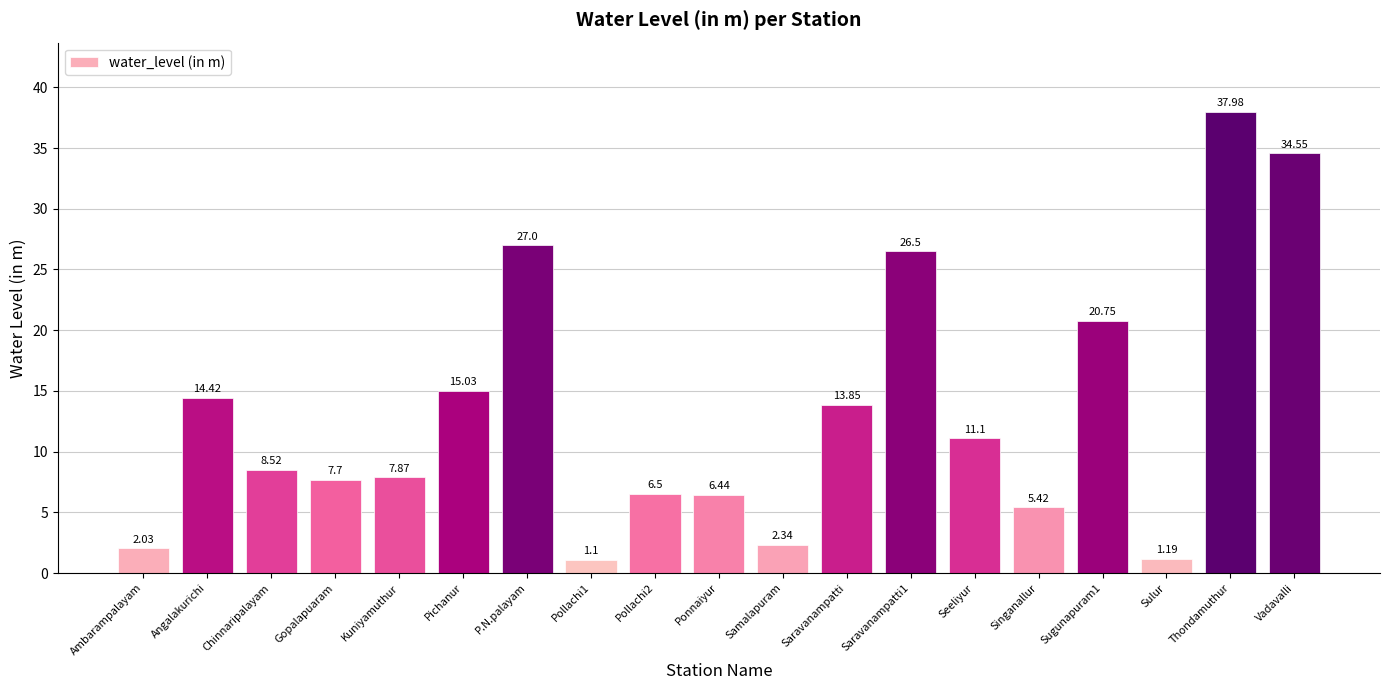

Are the bars horizontal?

No